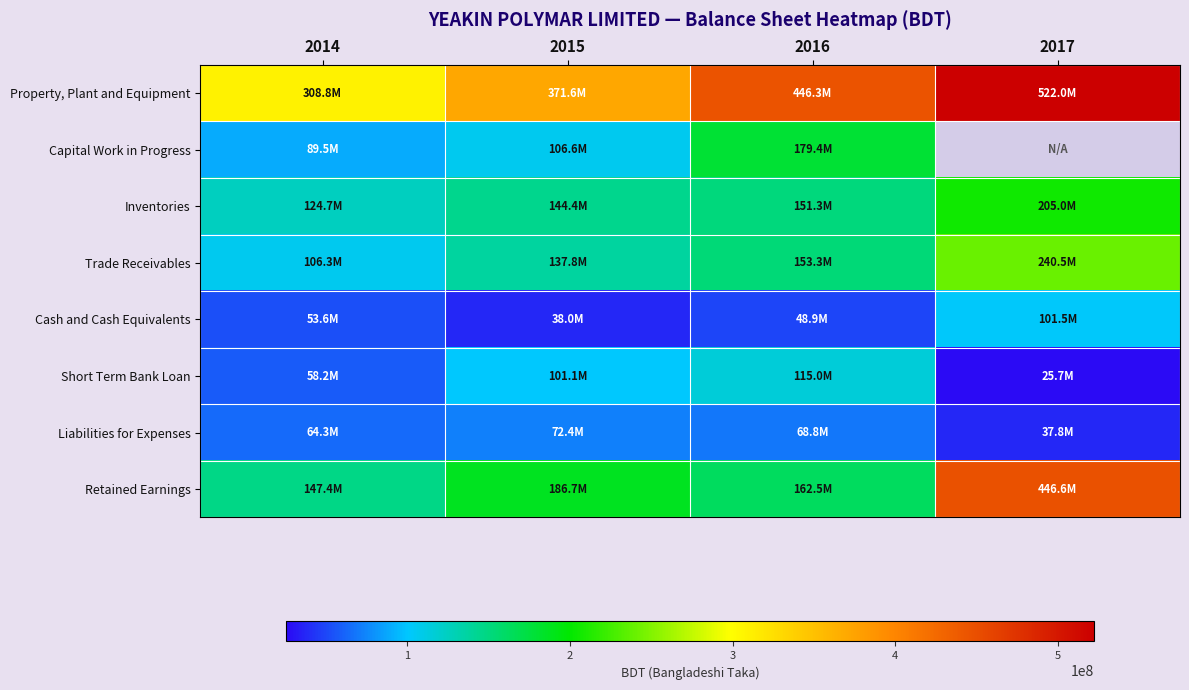

Where is Retained Earnings nearest to the value 296983629?

2015